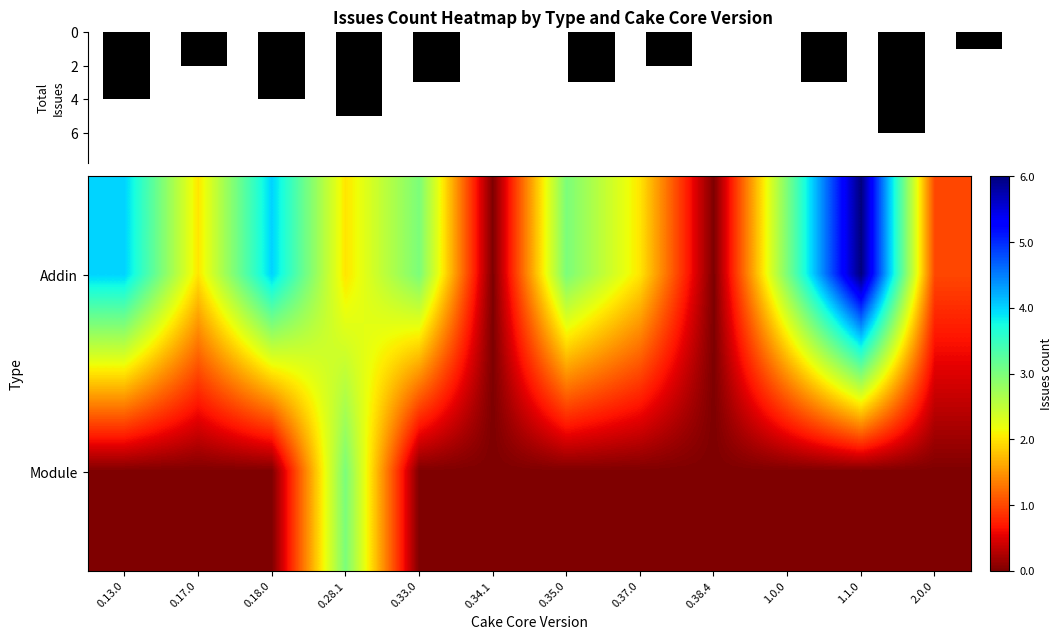

How many values in the Total Issues series are below 3?

5